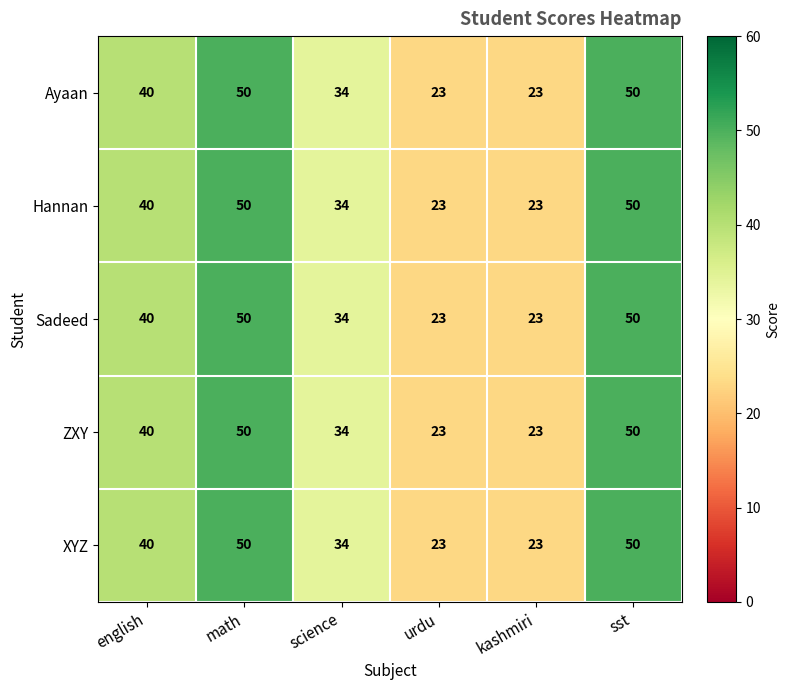

What is the sum of all Hannan values?

220